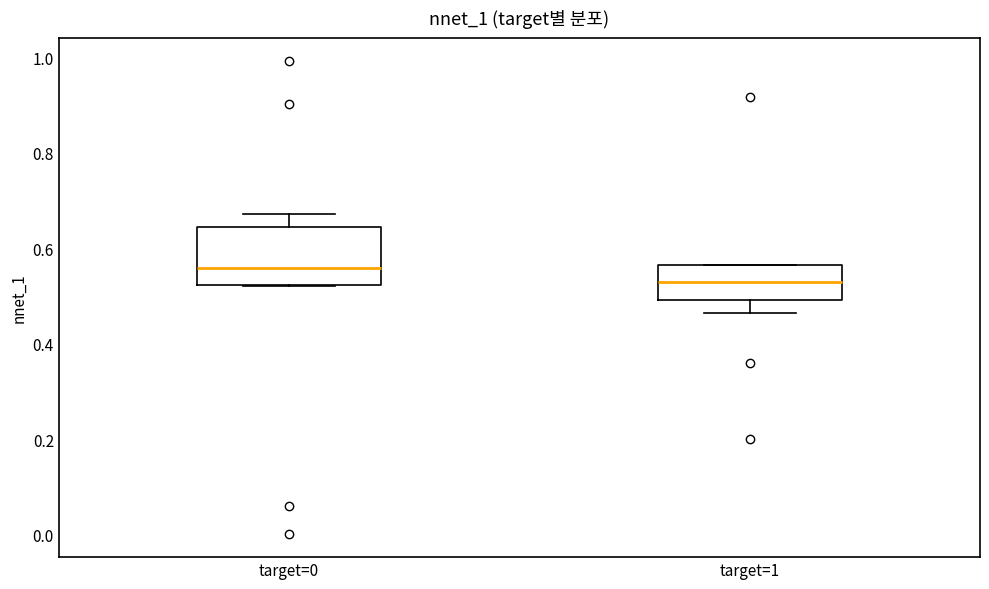

Reading left to right, read every box against the y-axis: the position of its median line, the range the box covers, and the ends of its whiskers. The values are not printed on the chart, so give them approximately, as read against the axis.

target=0: median 0.56, box 0.52 to 0.64, whiskers 0.52 to 0.68
target=1: median 0.54, box 0.50 to 0.56, whiskers 0.46 to 0.56